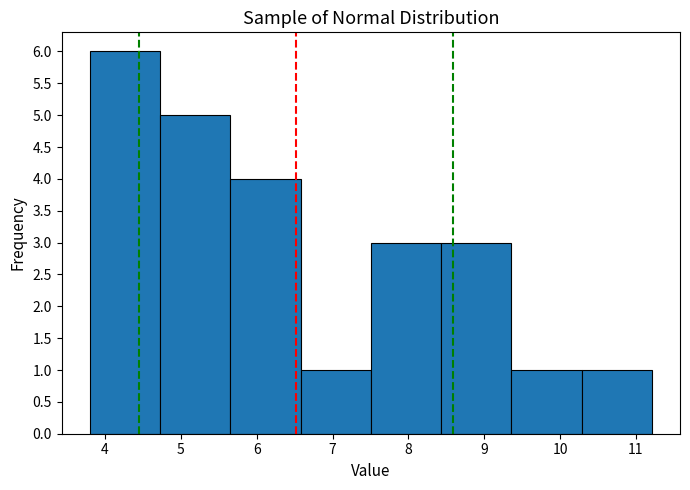

What is the height of the bar covering 5.7 to 6.6 on the x-axis? Neither the bar edges nor the heights are printed on the chart, so give them approximately, as read against the axes.

4